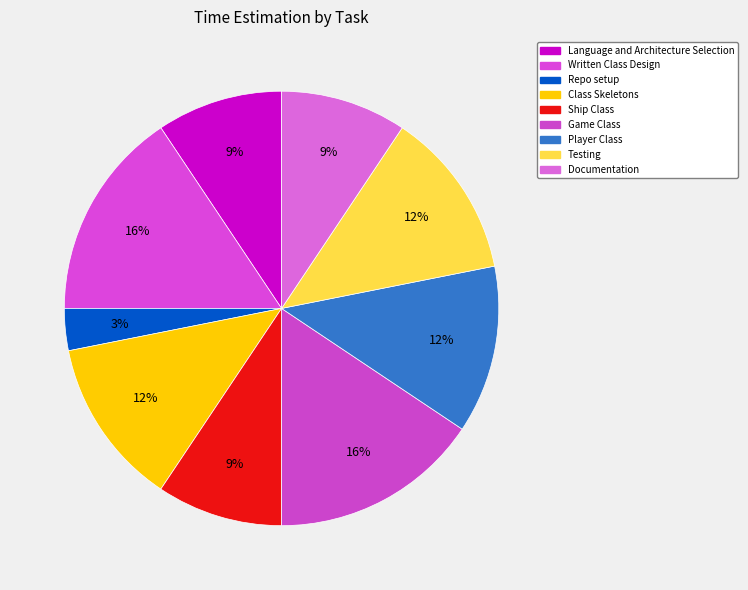

Which slice is the largest?

Written Class Design